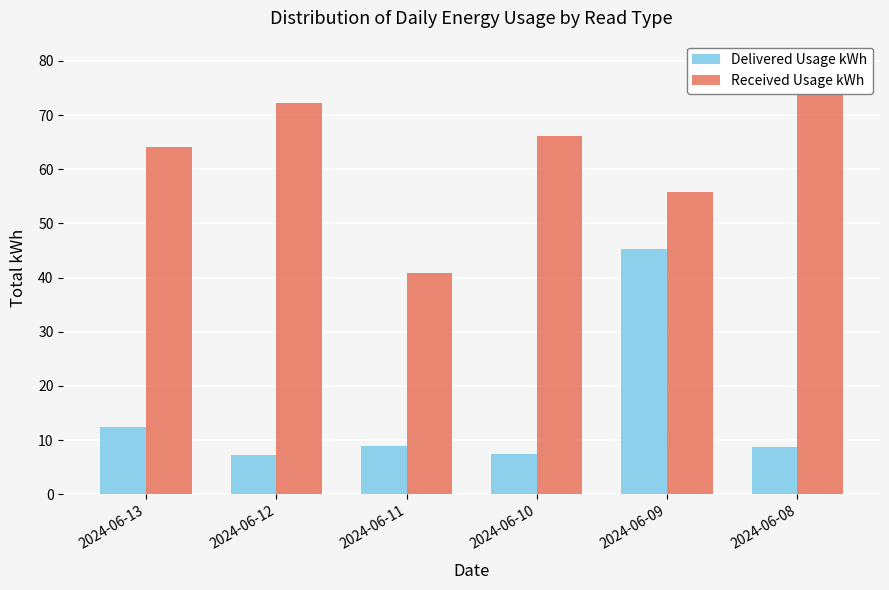

How many values in the Received Usage kWh series exceed 66?

3